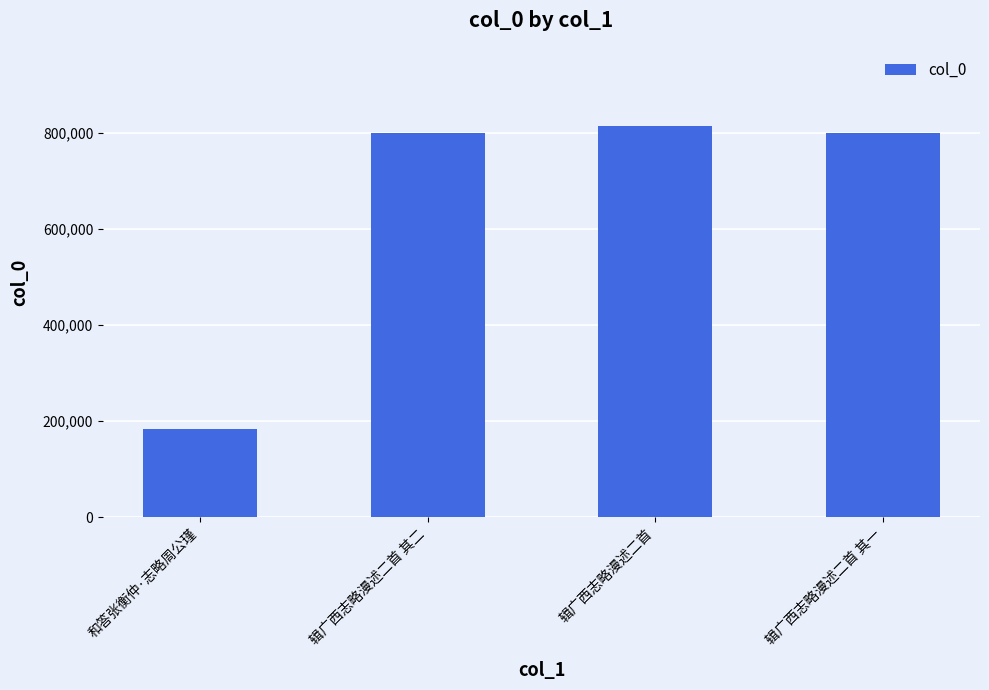

How many distinct data groups are displayed?

1